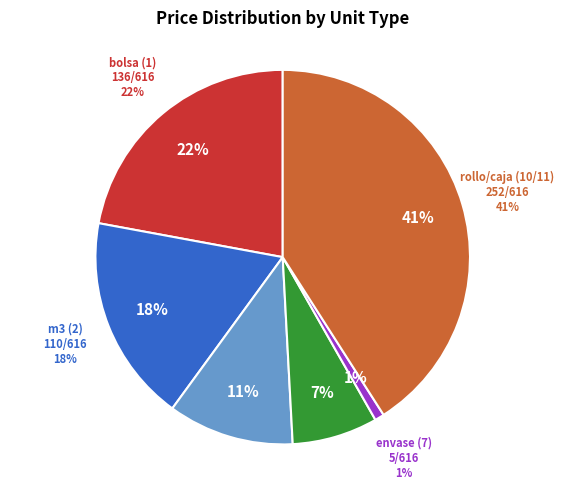

Which slice is the smallest?

envase (7)